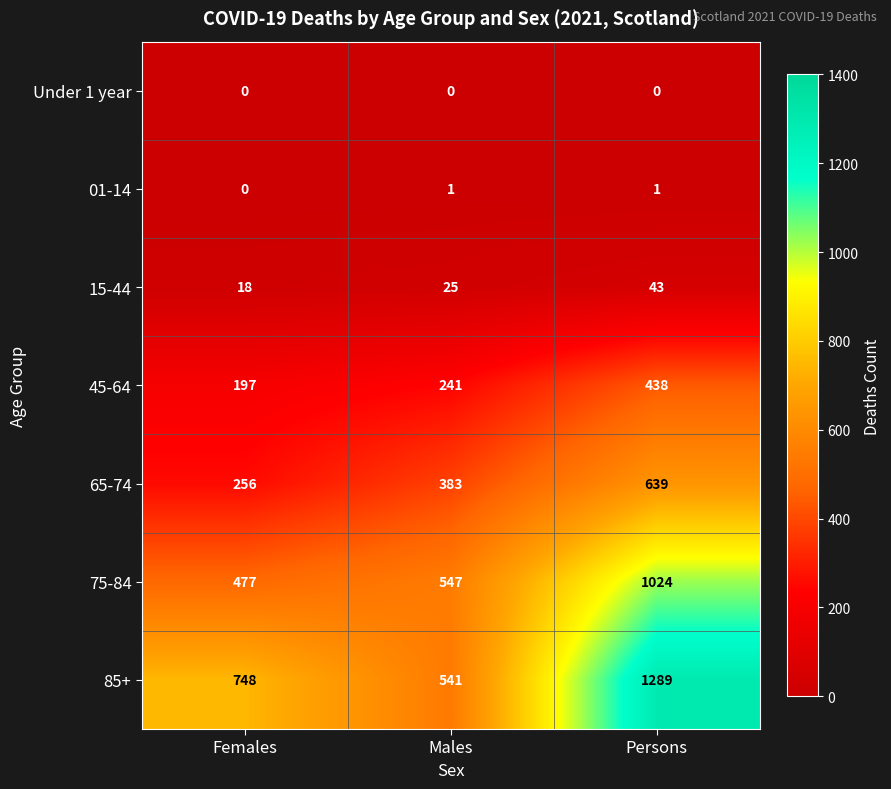

What is the difference between the maximum and minimum values in the 85+ series?

748